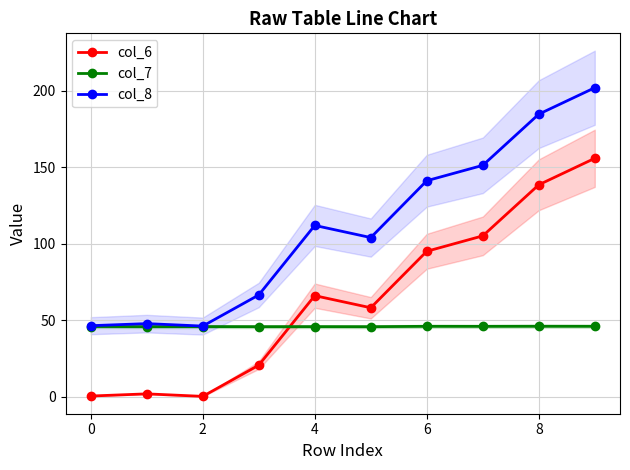

What is the minimum value for col_6?

0.3